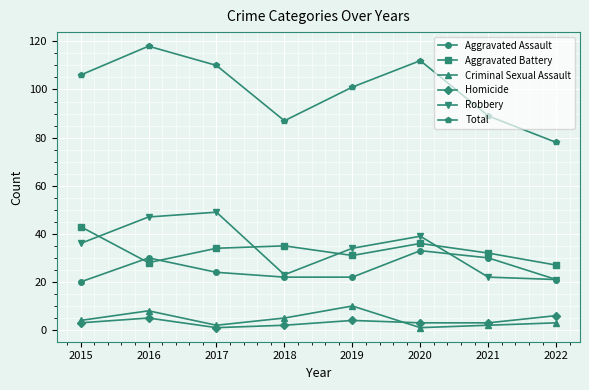

Reading left to right, what are all the values shown in this chart?

Aggravated Assault: 2015=20	2016=30	2017=24	2018=22	2019=22	2020=33	2021=30	2022=21
Aggravated Battery: 2015=43	2016=28	2017=34	2018=35	2019=31	2020=36	2021=32	2022=27
Criminal Sexual Assault: 2015=4	2016=8	2017=2	2018=5	2019=10	2020=1	2021=2	2022=3
Homicide: 2015=3	2016=5	2017=1	2018=2	2019=4	2020=3	2021=3	2022=6
Robbery: 2015=36	2016=47	2017=49	2018=23	2019=34	2020=39	2021=22	2022=21
Total: 2015=106	2016=118	2017=110	2018=87	2019=101	2020=112	2021=89	2022=78